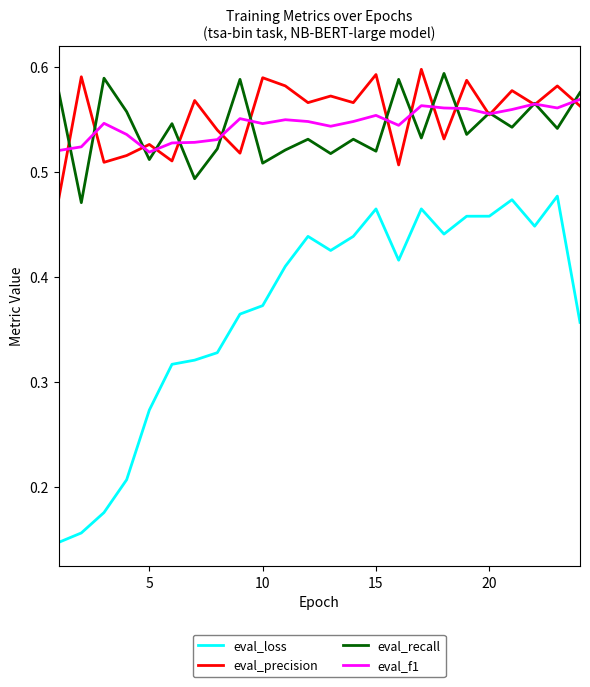

True or false: eval_f1 and eval_loss intersect in this chart.

False